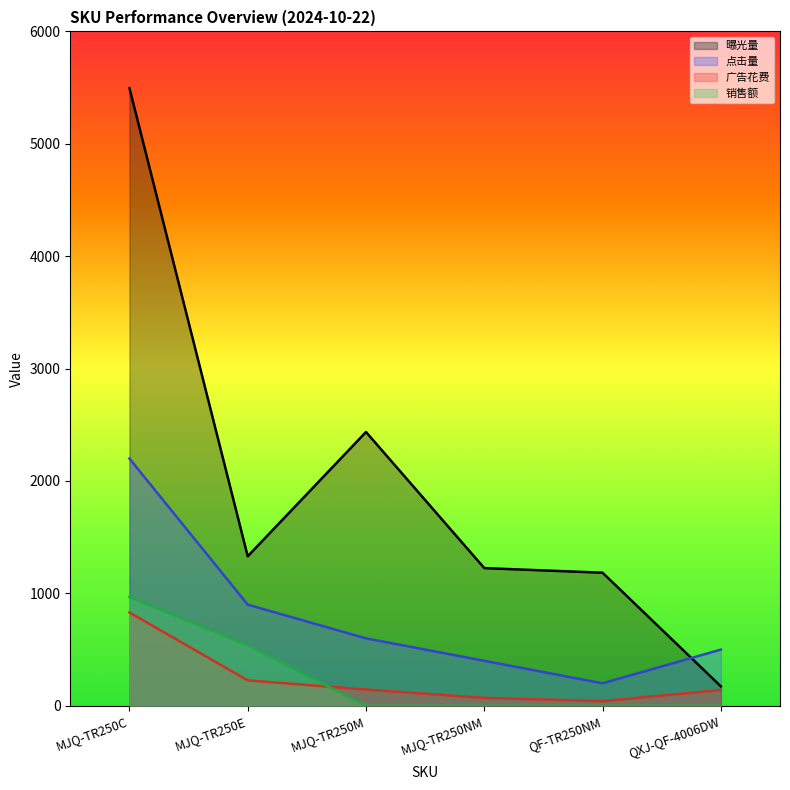

Between MJQ-TR250C and QF-TR250NM, which is larger?

MJQ-TR250C